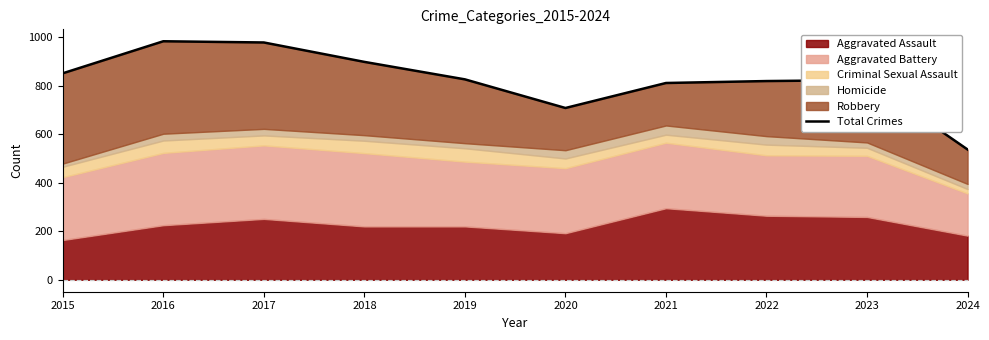

True or false: the data shows 823 at 2023.

True